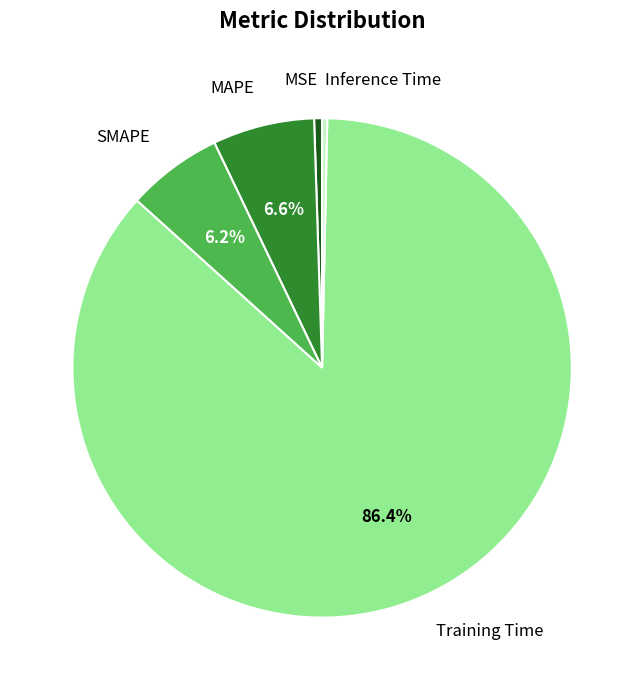

Does any single category account for the majority?

Yes